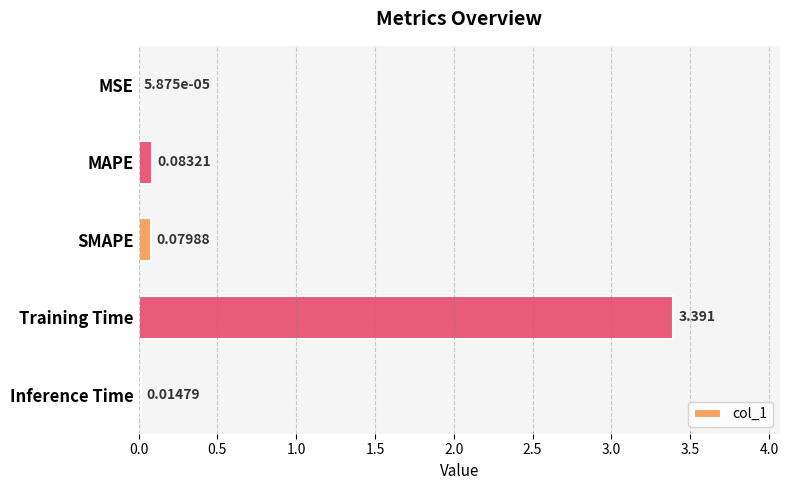

Which has a higher value, Inference Time or SMAPE?

SMAPE